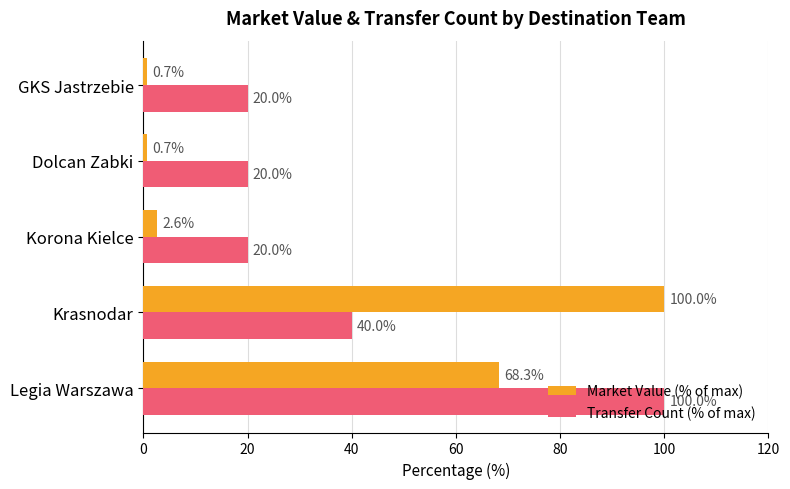

How many values in the Market Value (% of max) series are below 2?

2